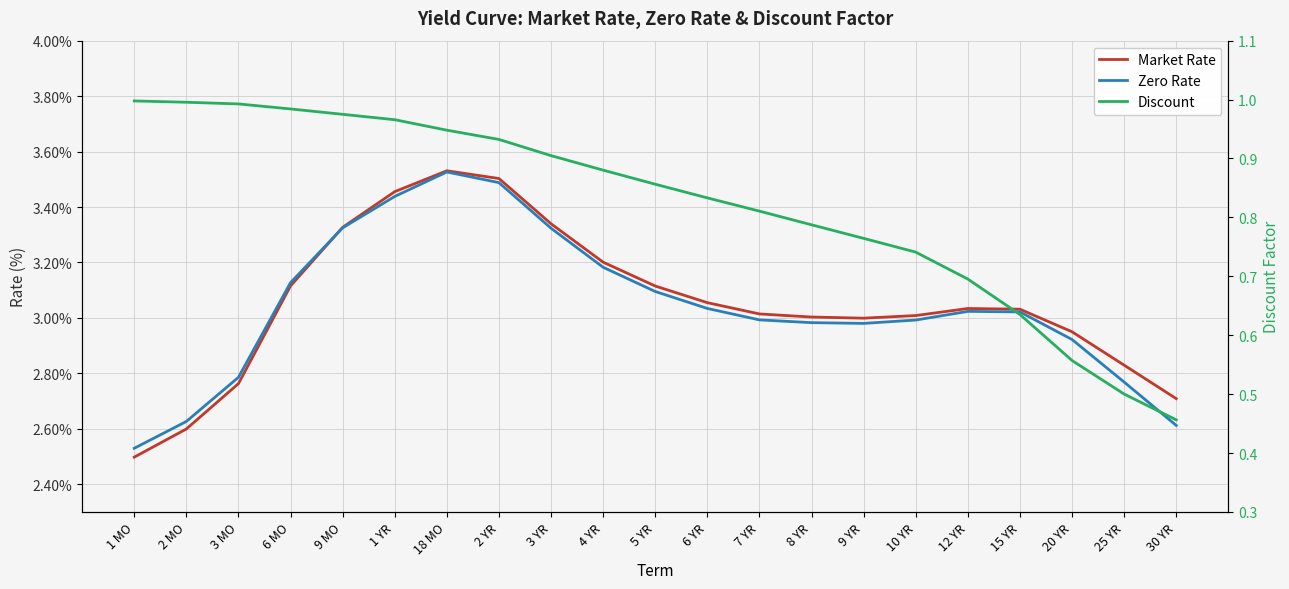

What is the label of the 4th point from the right?

15 YR